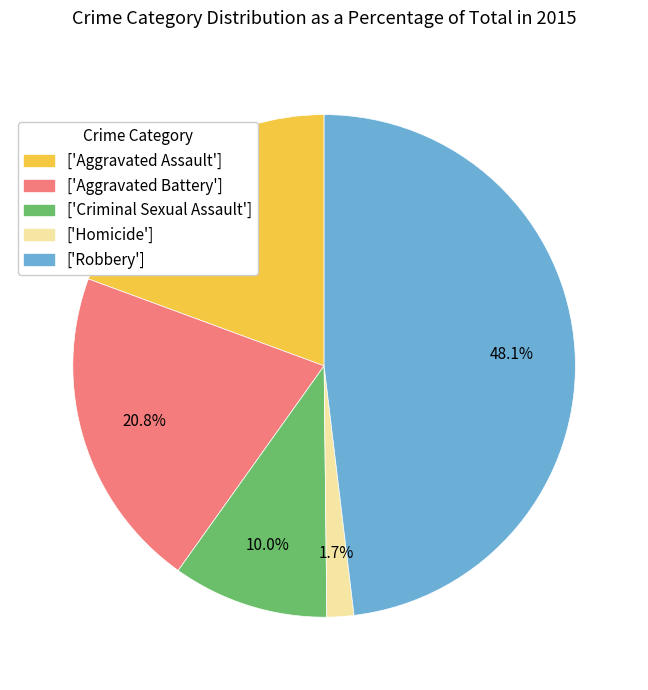

Count the number of slices in the pie.

5